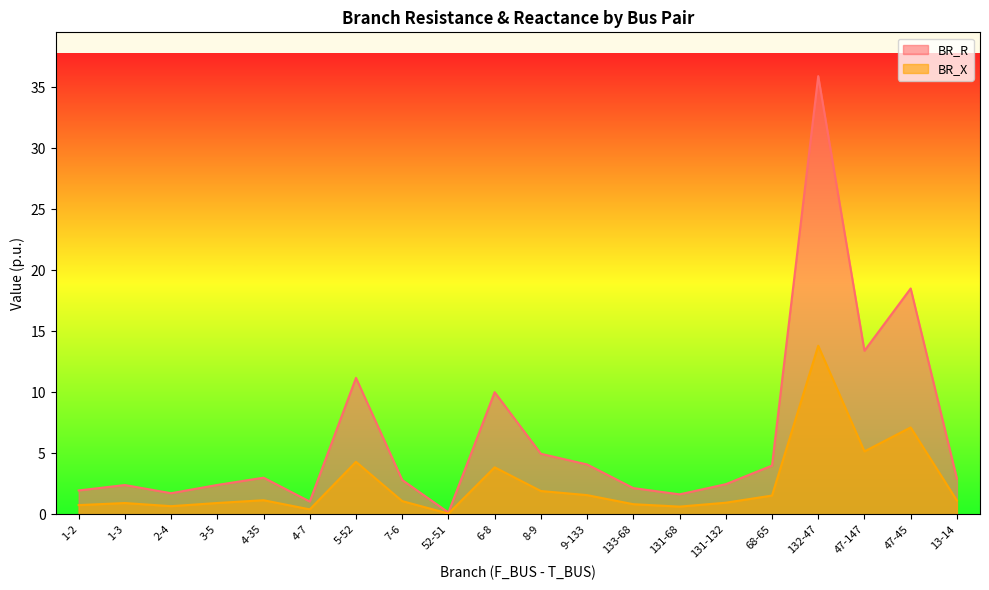

Reading left to right, what are all the values shown in this chart?

BR_R: 2.0	2.4	1.7	2.4	3.0	1.0	11.2	2.8	0.1	10.0	5.0	4.1	2.1	1.6	2.5	4.0	35.9	13.4	18.5	2.9
BR_X: 0.8	0.9	0.7	0.9	1.2	0.4	4.3	1.1	0.1	3.9	1.9	1.6	0.8	0.6	0.9	1.5	13.8	5.2	7.1	1.1